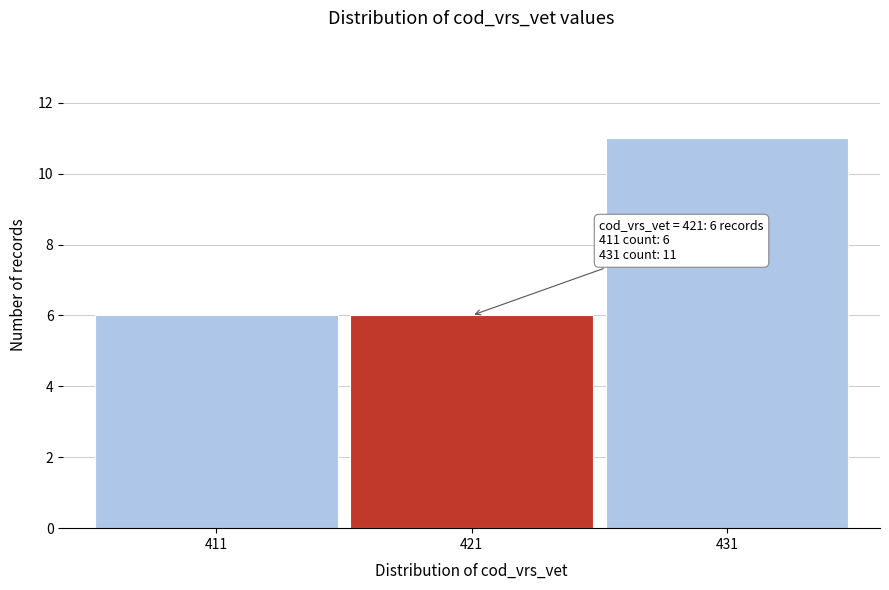

Reading left to right, list all the values displayed in this chart.

6	6	11